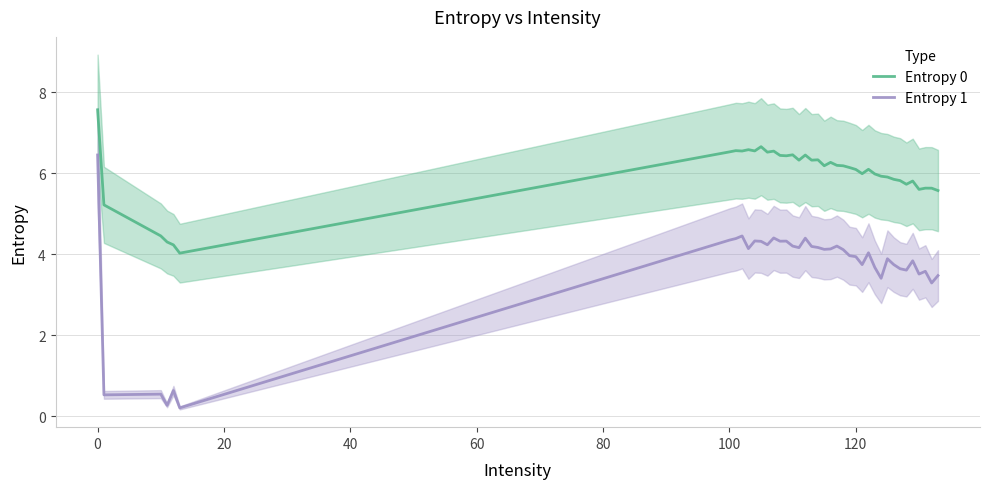

At how many categories does at least one series exceed 4?

40